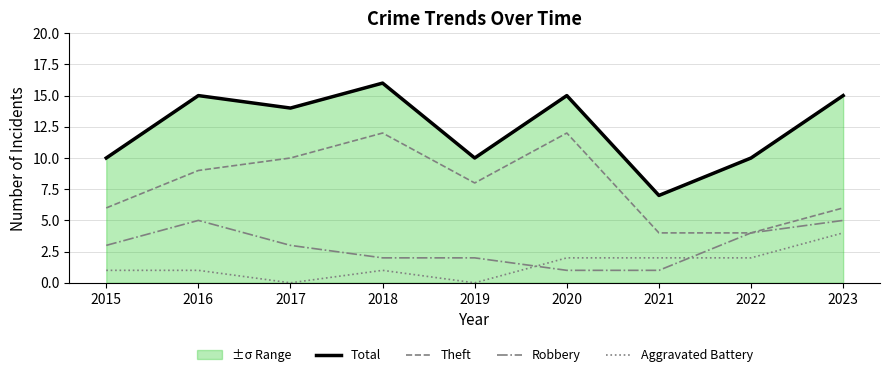

What is the difference between the maximum and minimum values in the Aggravated Battery series?

4